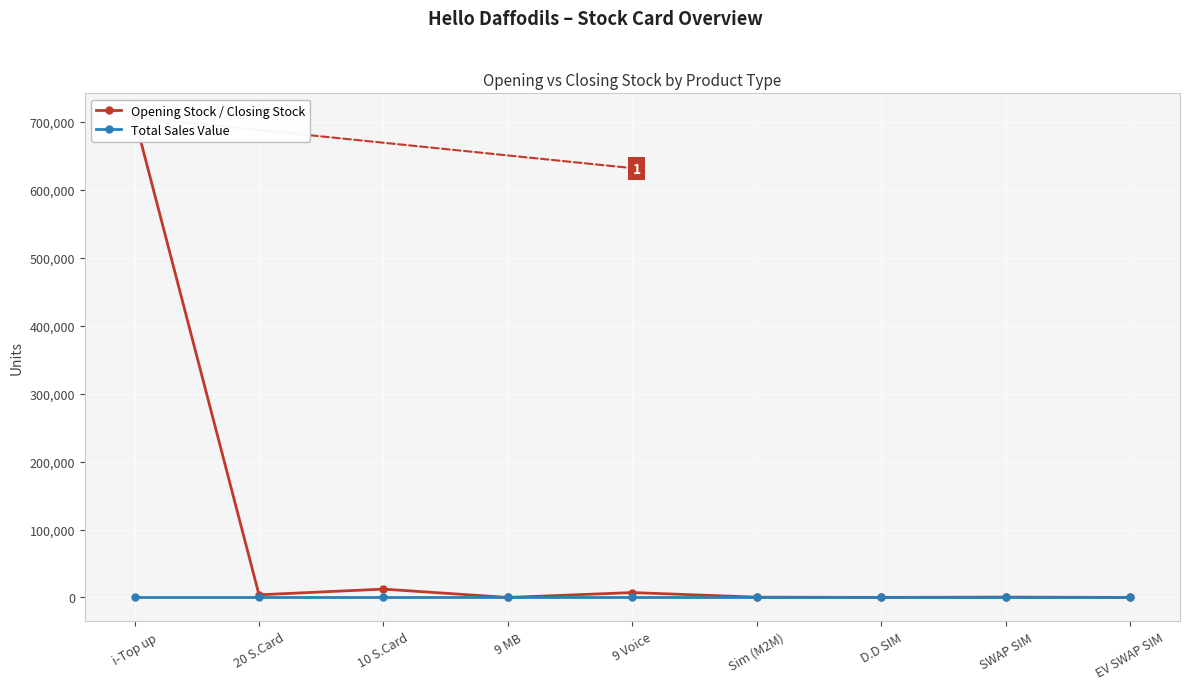

At which label does Opening Stock / Closing Stock reach its minimum?

9 MB